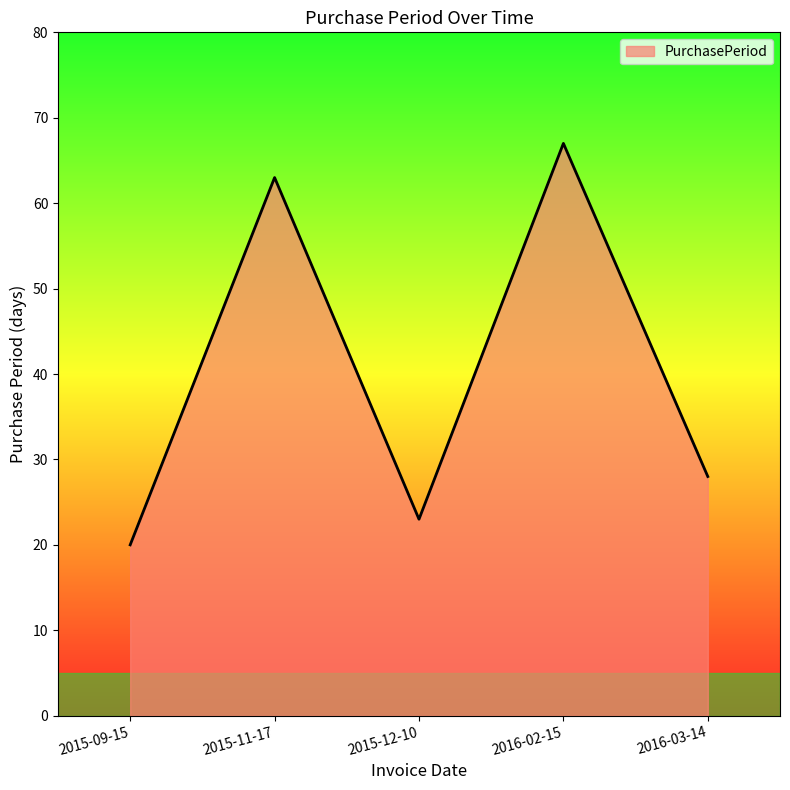

How many interior local peaks (higher than both neighbors) does the data have?

2